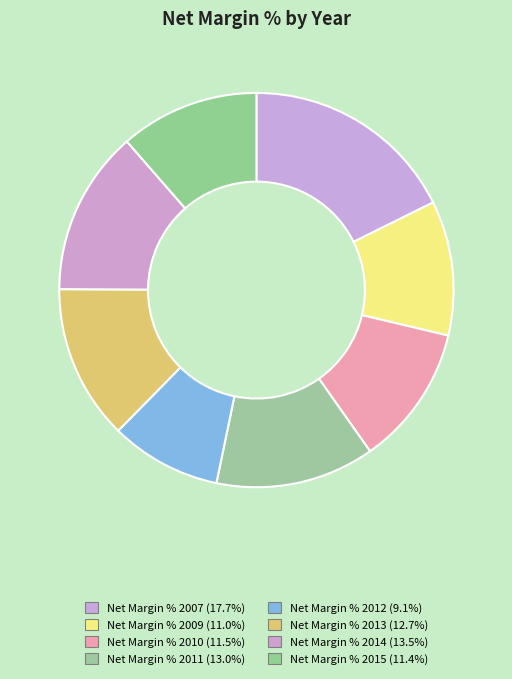

To the nearest percent, what portion does Net Margin % 2010 represent?

12%